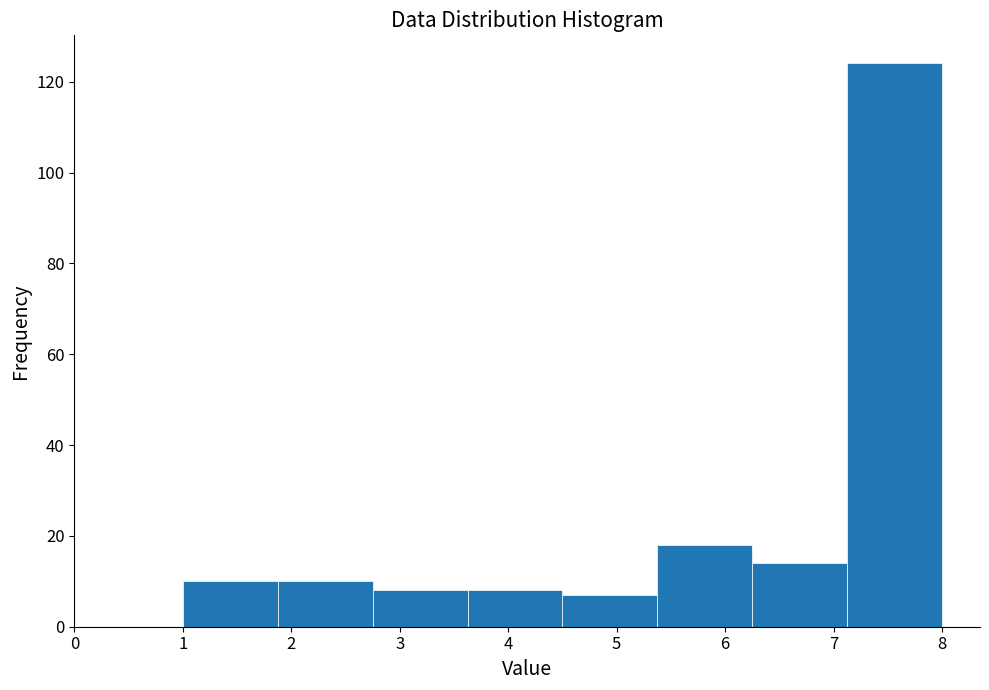

Reading left to right, transcribe this chart: for each bar, give the range it covers on the x-axis and its height. Neither the bar edges nor the heights are printed on the chart, so give them approximately, as read against the axes.

1.0 to 1.9: 10
1.9 to 2.8: 10
2.8 to 3.6: 8
3.6 to 4.5: 8
4.5 to 5.4: 8
5.4 to 6.3: 18
6.3 to 7.1: 14
7.1 to 8.0: 124